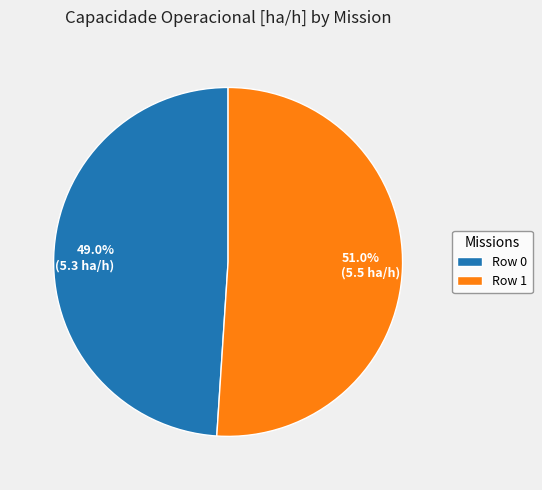

To the nearest percent, what percentage of the pie is Row 1?

51%